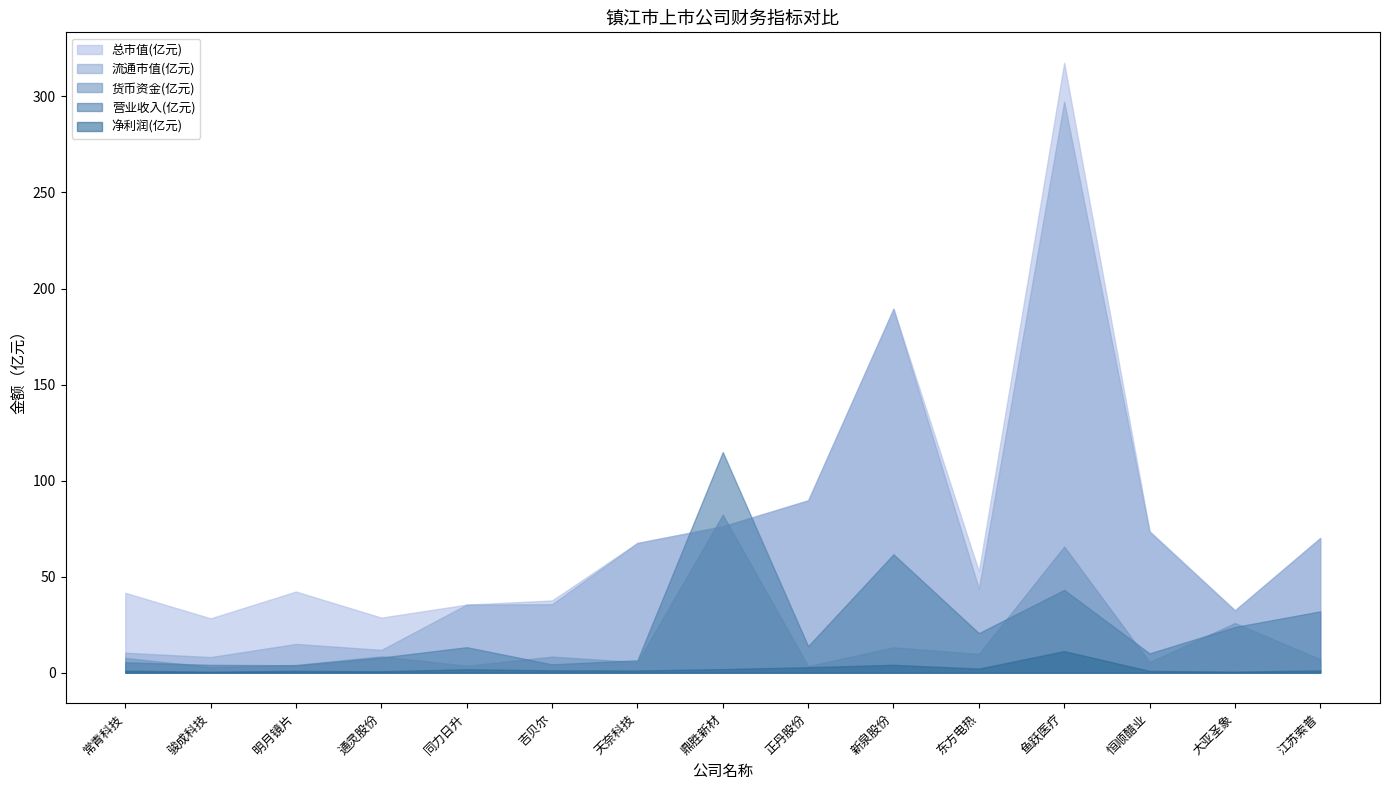

What are all the series names shown in the legend?

总市值(亿元), 流通市值(亿元), 货币资金(亿元), 营业收入(亿元), 净利润(亿元)